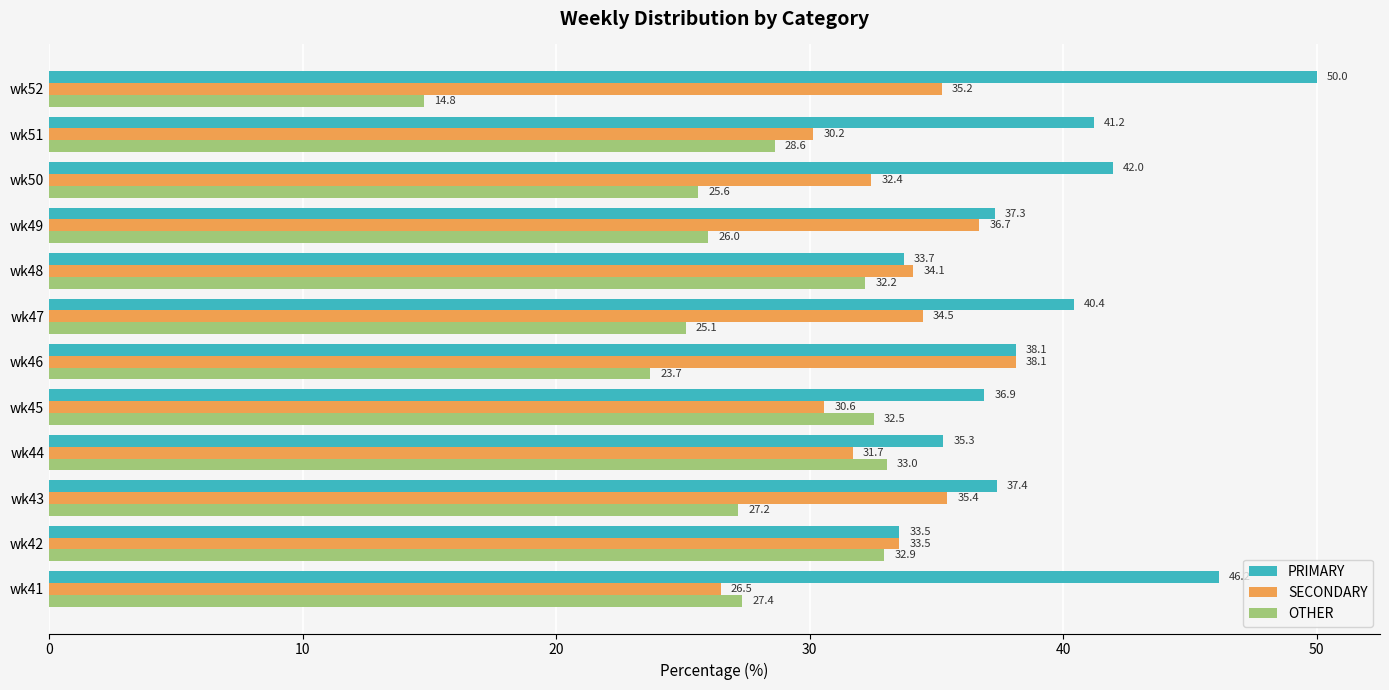

Which series has the widest spread of values?

OTHER